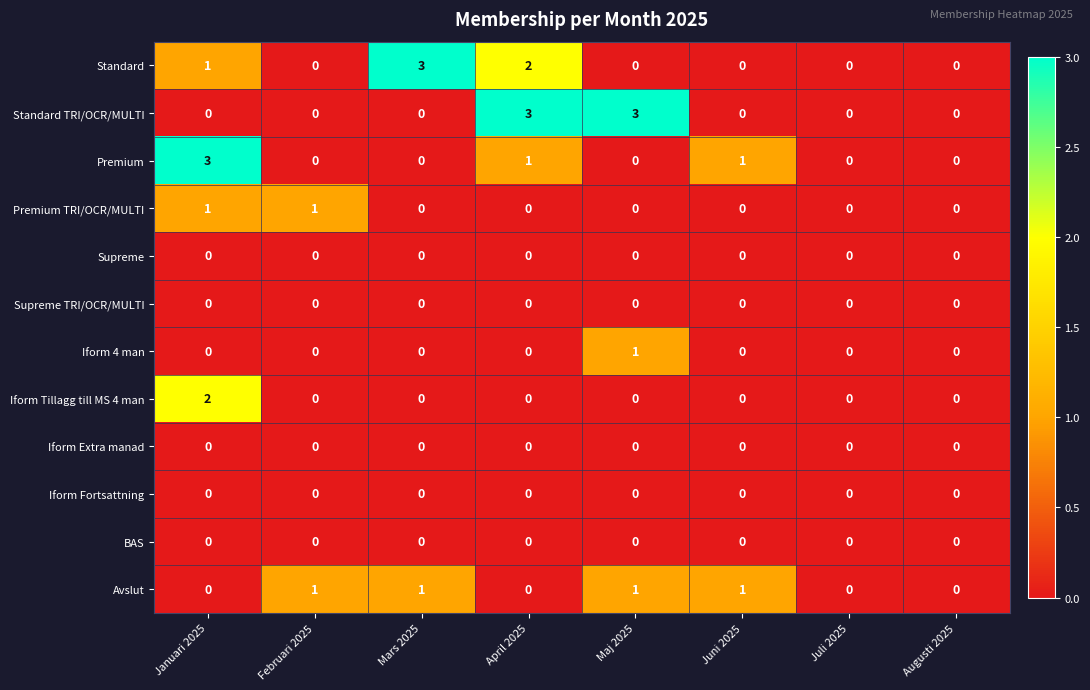

The Standard TRI/OCR/MULTI series shows 0 at Februari 2025. True or false?

True